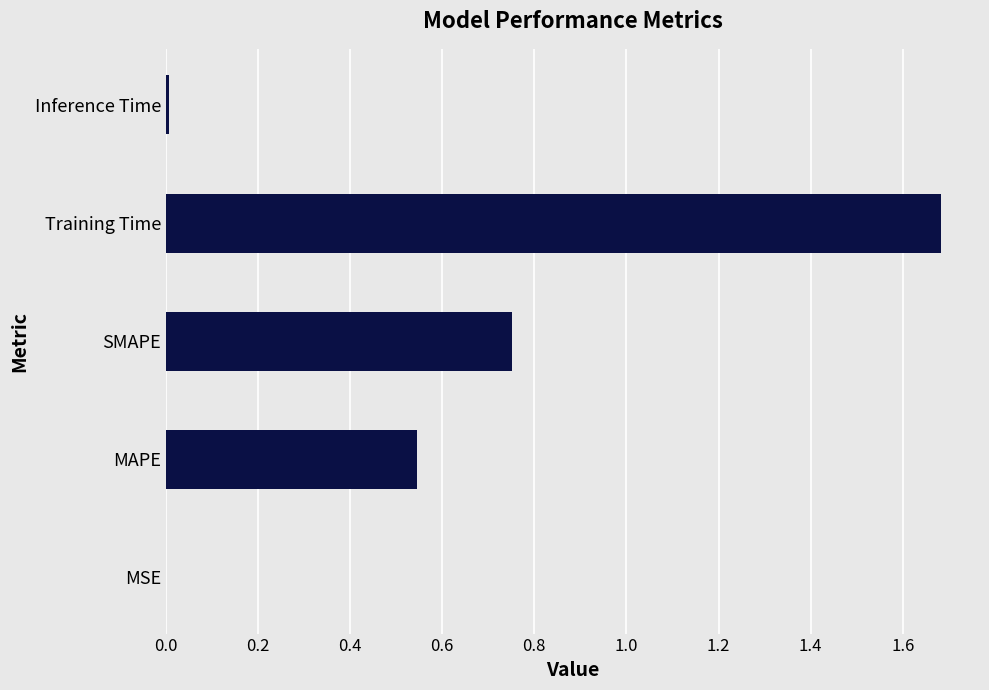

The value at Inference Time is 0.0. True or false?

True